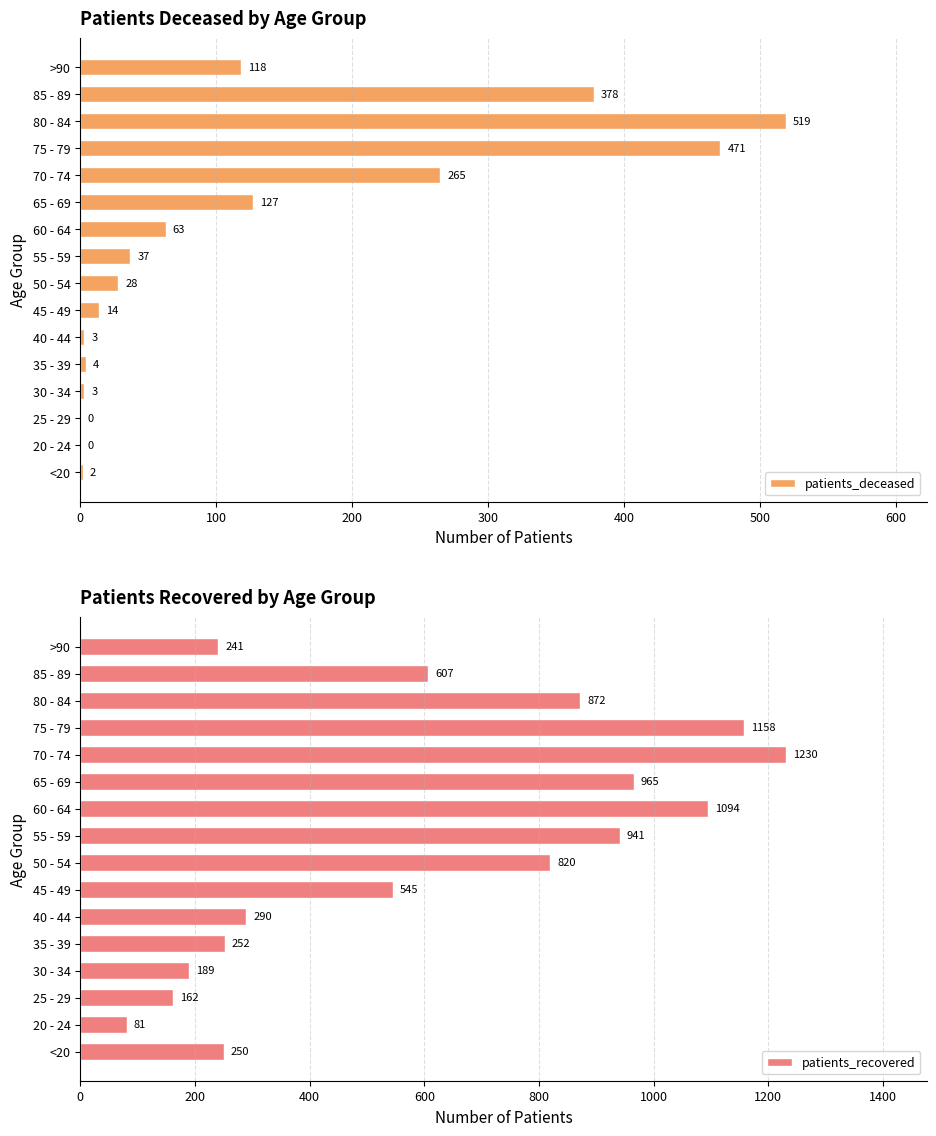

What is the sum of all patients_deceased values?

2032